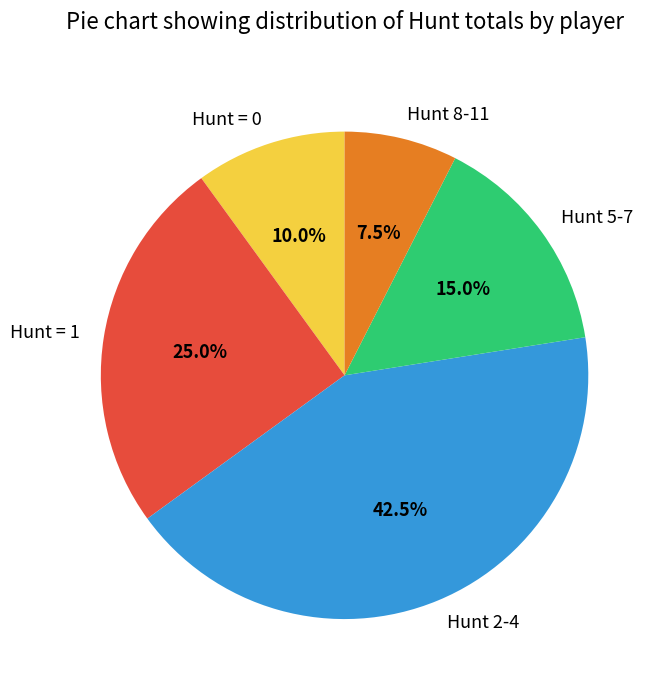

What percentage is NOT represented by Hunt = 0?

90.0%